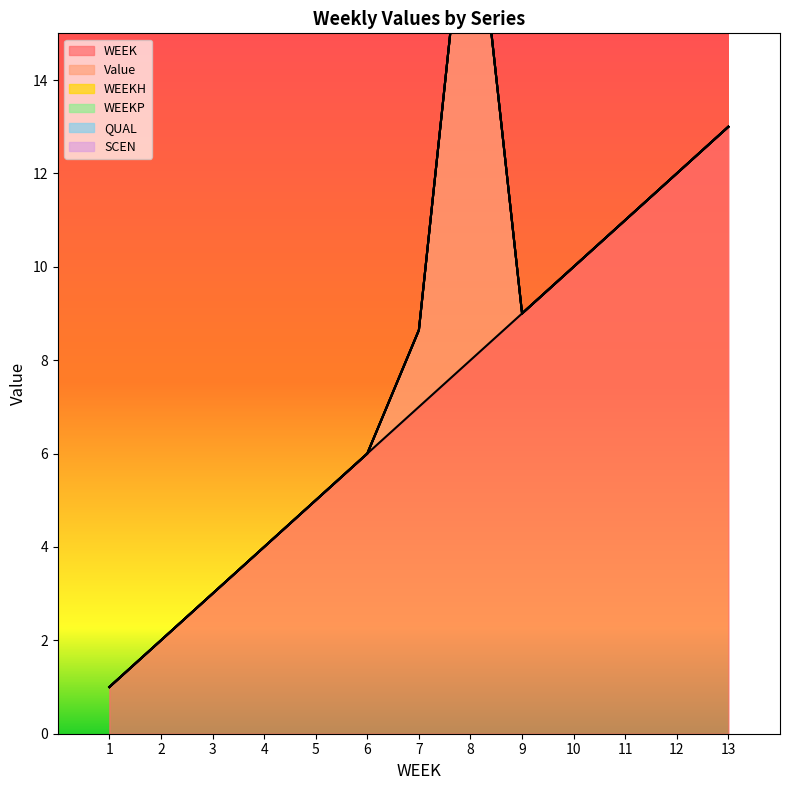

True or false: SCEN and QUAL cross at least once.

False